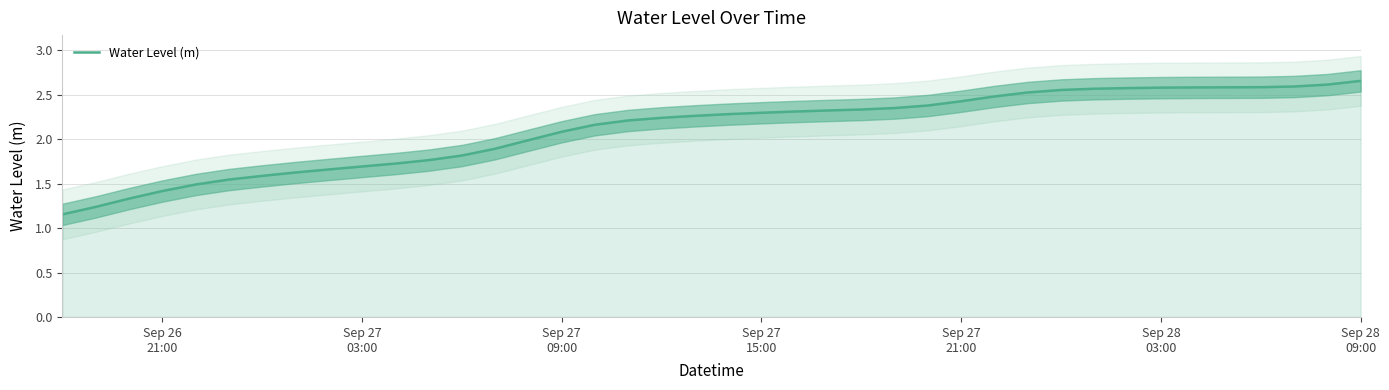

At which label does the data first exceed 2?

Sep 27 09:00